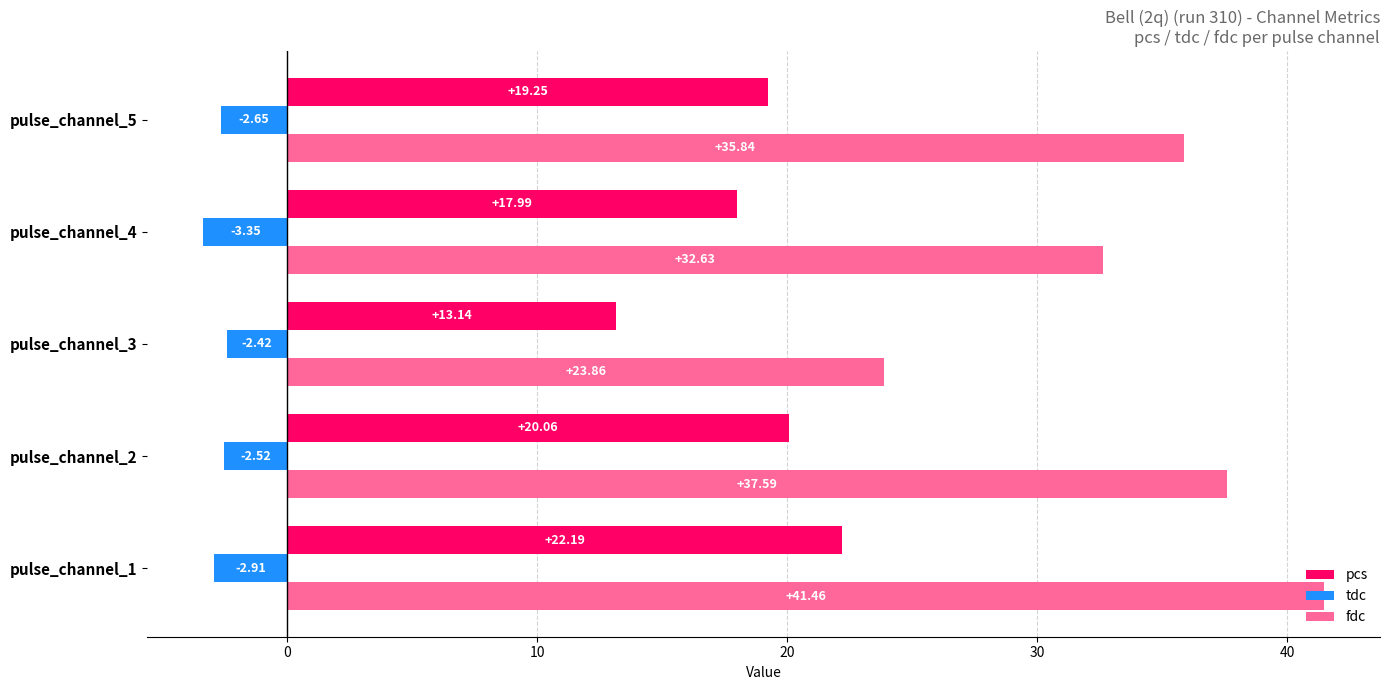

At which category is the sum across all series the highest?

pulse_channel_1